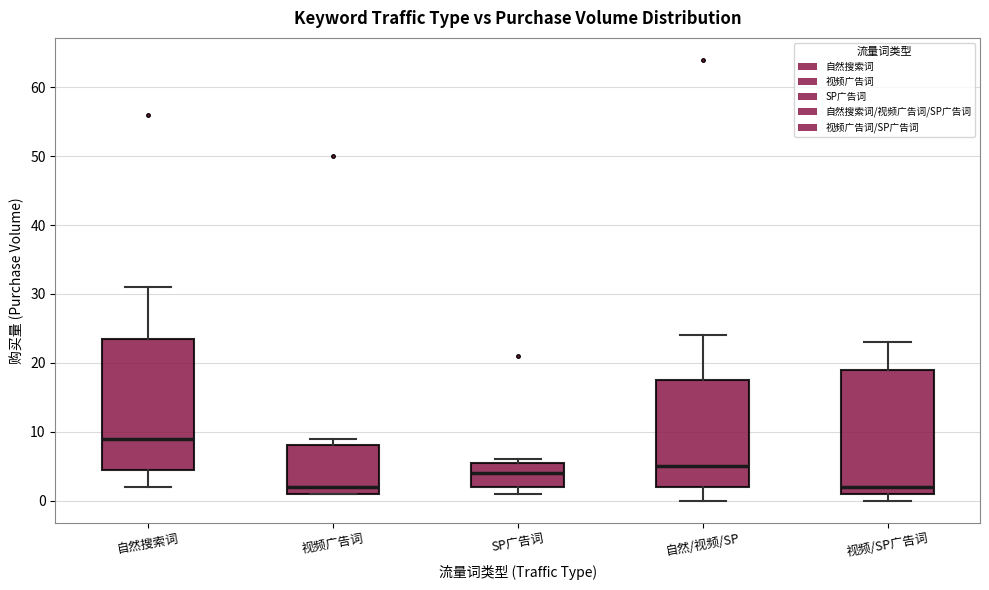

Reading left to right, transcribe this box plot: for each box, give where its median line is, the range the box spans, and where its two whiskers end, as read against the y-axis. The values are not printed on the chart, so give them approximately, as read against the axis.

自然搜索词: median 9, box 5 to 24, whiskers 2 to 31
视频广告词: median 2, box 1 to 8, whiskers 1 to 9
SP广告词: median 4, box 2 to 6, whiskers 1 to 6 (just above the box's upper edge)
自然/视频/SP: median 5, box 2 to 18, whiskers 0 to 24
视频/SP广告词: median 2, box 1 to 19, whiskers 0 to 23